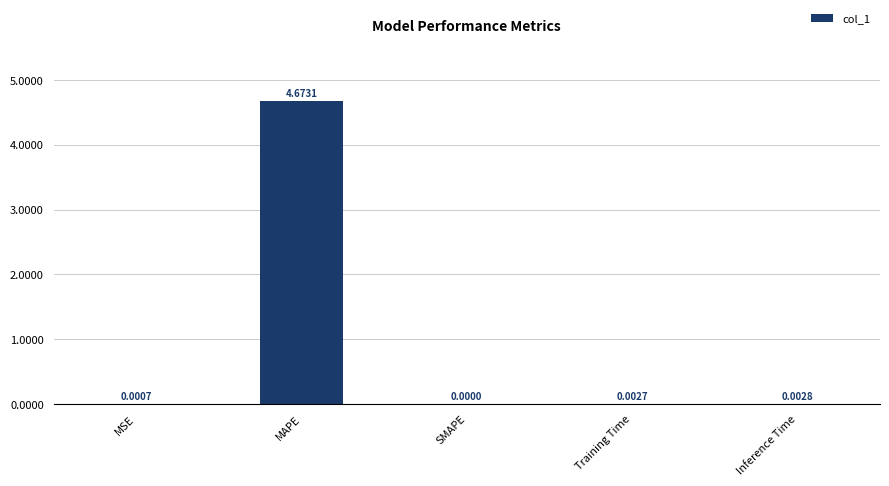

Which has a higher value, MSE or Inference Time?

Inference Time